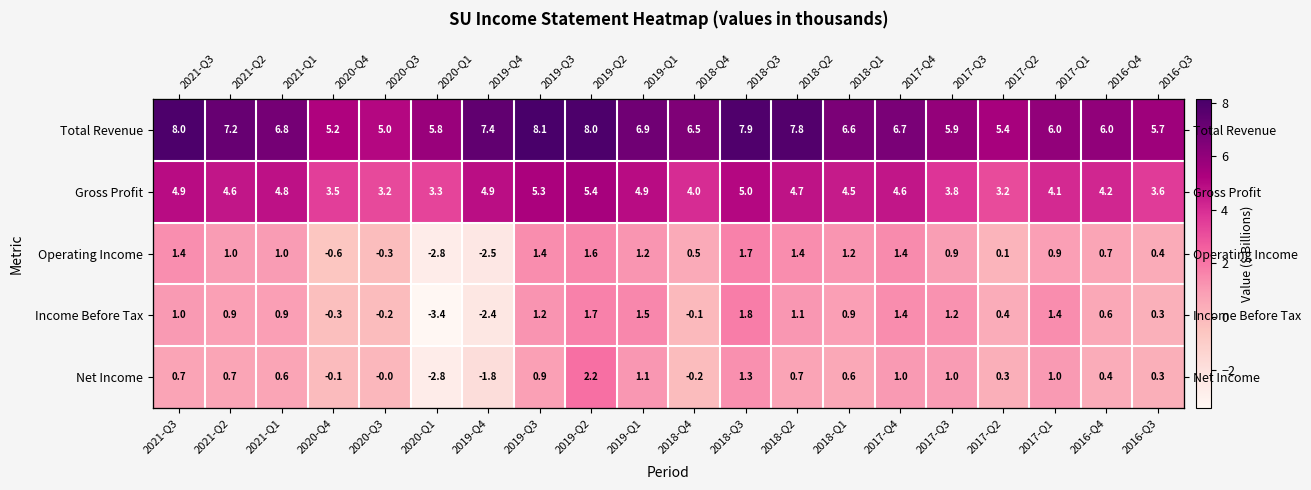

At how many categories does at least one series exceed 0?

20